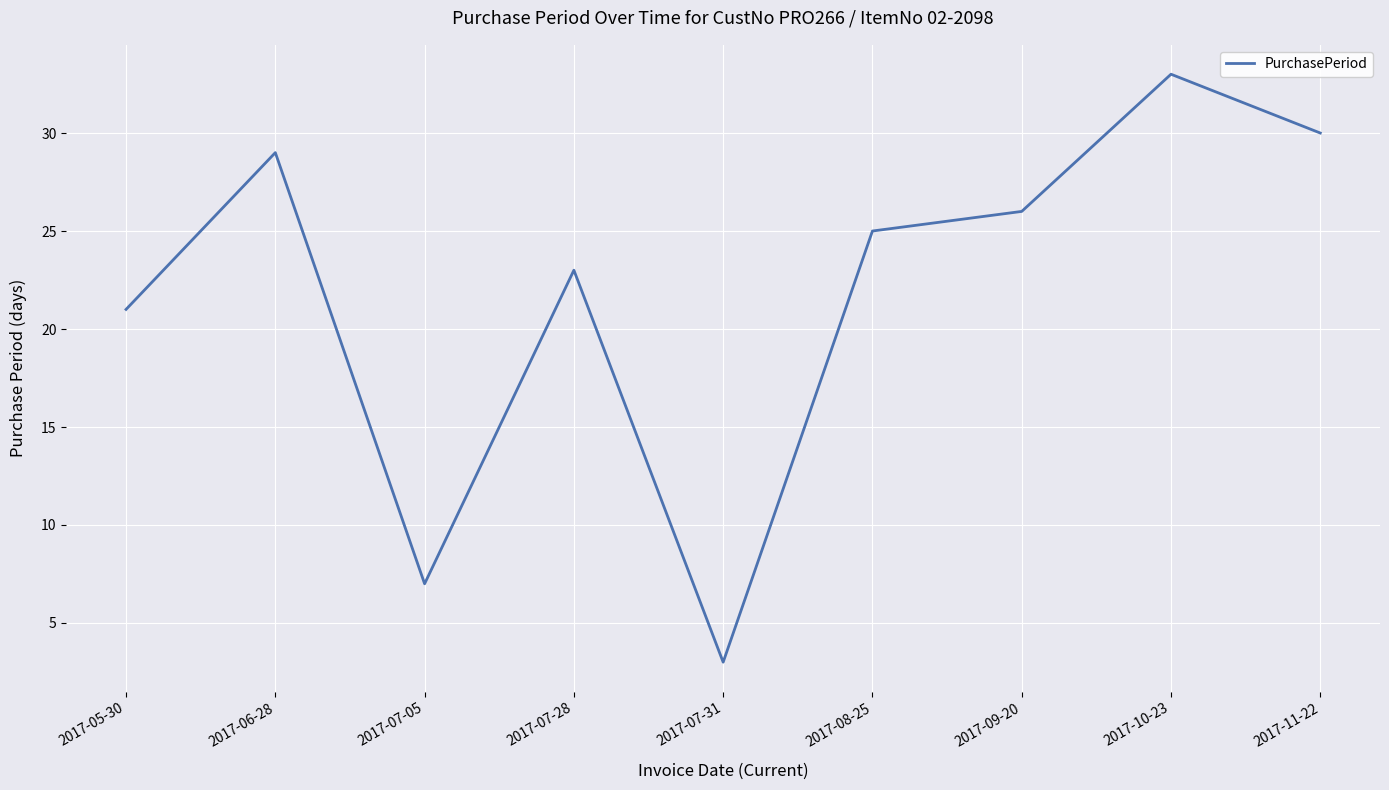

Rank the categories by value from lowest to highest.

2017-07-31, 2017-07-05, 2017-05-30, 2017-07-28, 2017-08-25, 2017-09-20, 2017-06-28, 2017-11-22, 2017-10-23